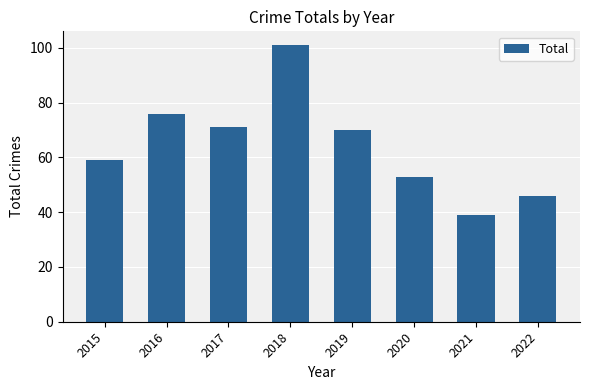

How many series are shown in this chart?

1